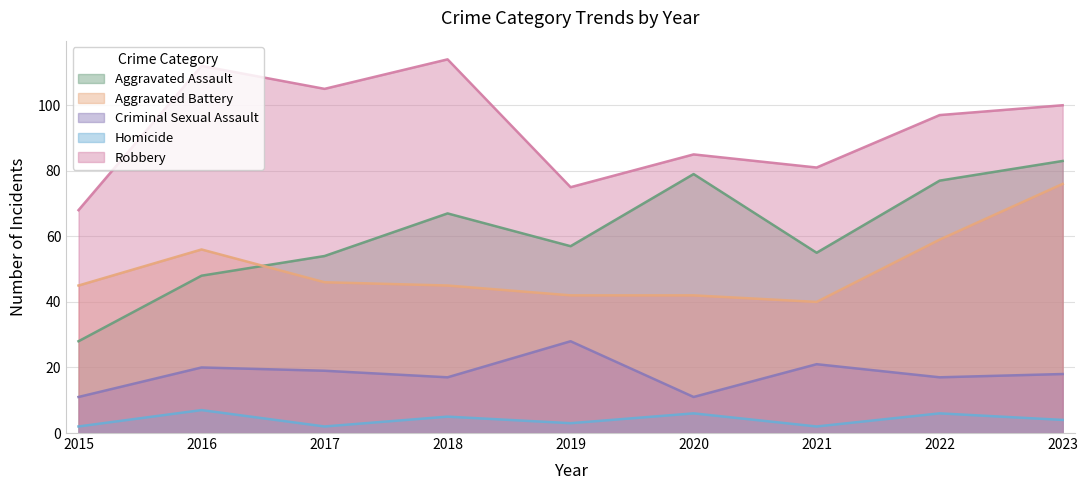

Which has a higher value, 2017 or 2021?

2021